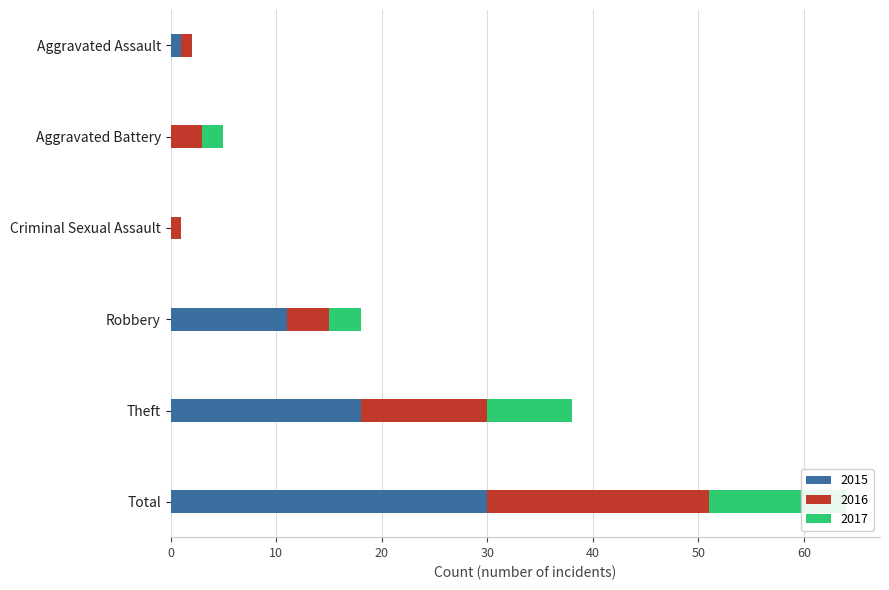

Reading left to right, list all the values displayed in this chart.

2015: Aggravated Assault=1	Aggravated Battery=0	Criminal Sexual Assault=0	Robbery=11	Theft=18	Total=30
2016: Aggravated Assault=1	Aggravated Battery=3	Criminal Sexual Assault=1	Robbery=4	Theft=12	Total=21
2017: Aggravated Assault=0	Aggravated Battery=2	Criminal Sexual Assault=0	Robbery=3	Theft=8	Total=13